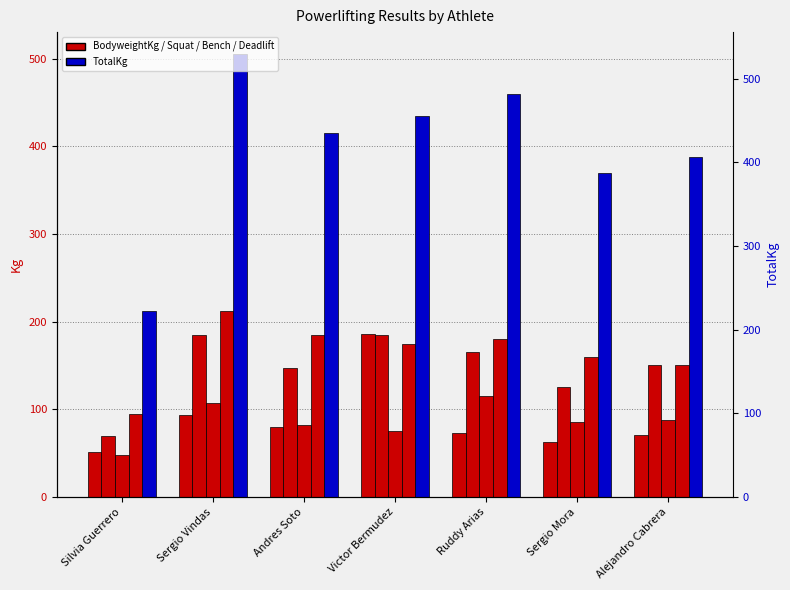

What is the label of the 7th bar from the right?

Silvia Guerrero